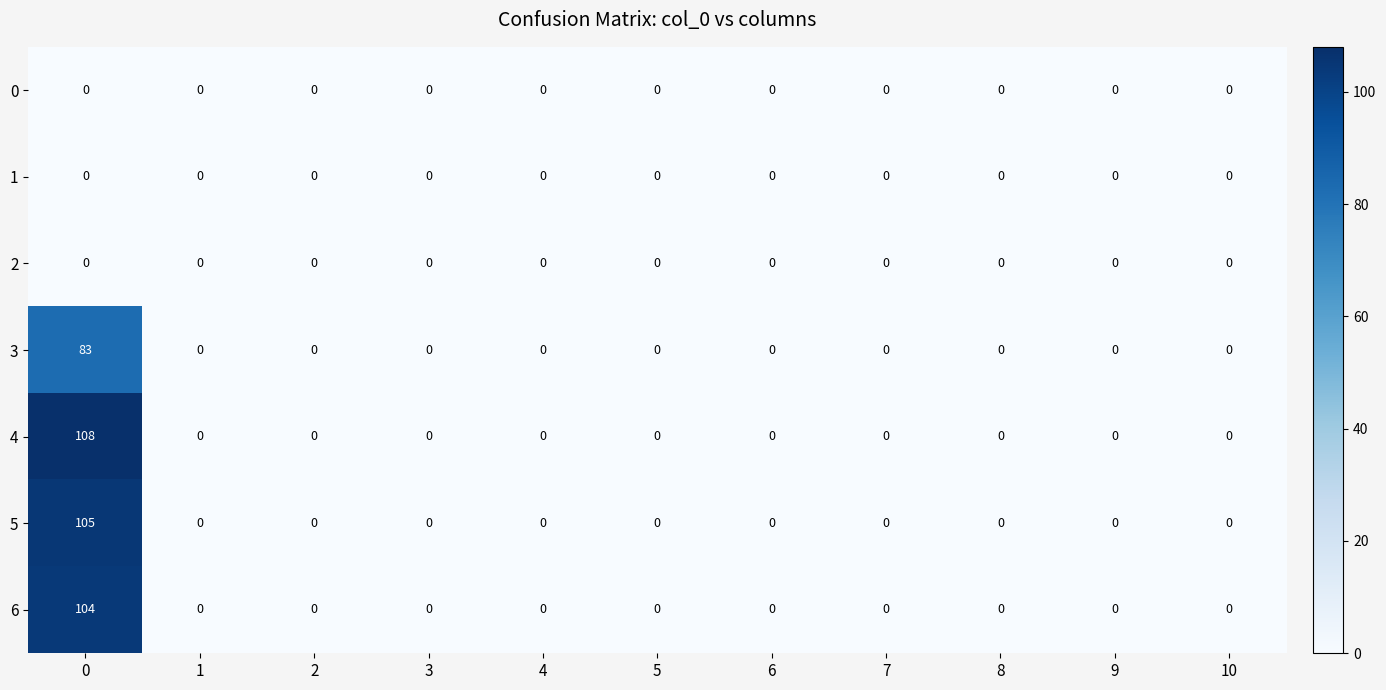

Is the value of 4 at 0 greater than the value of 1 at 8?

Yes